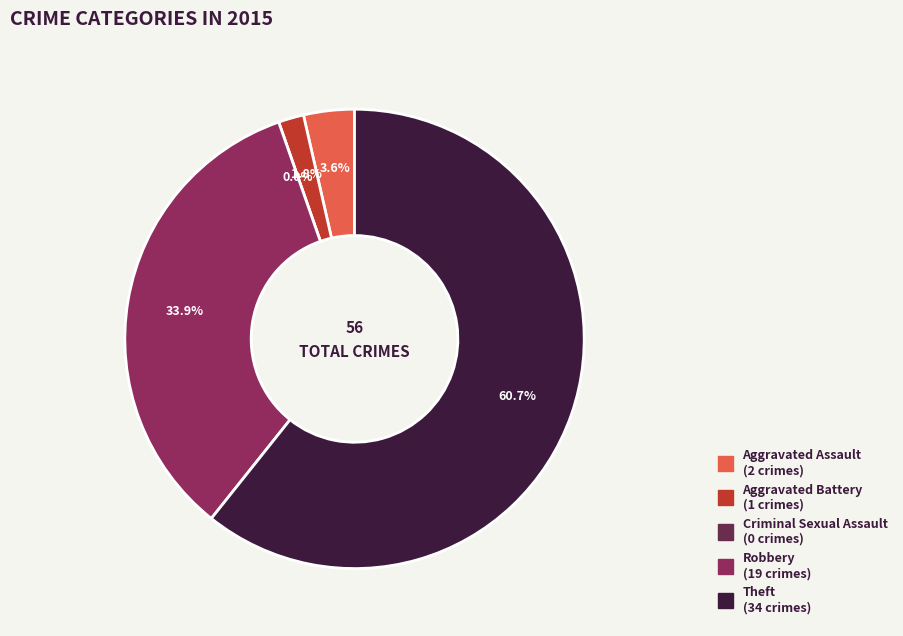

To the nearest percent, what is the difference between the Criminal Sexual Assault and Robbery slice percentages?

34%